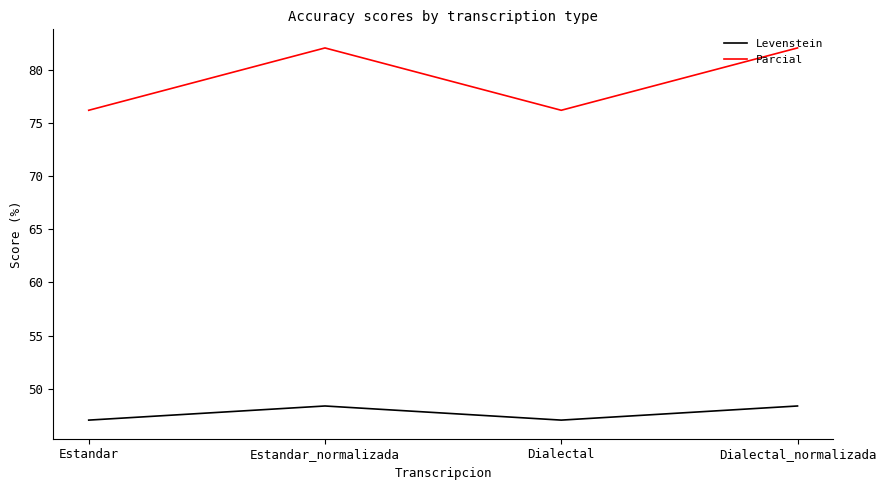

Reading left to right, extract all data points from this chart.

Levenstein: Estandar=47.1	Estandar_normalizada=48.4	Dialectal=47.1	Dialectal_normalizada=48.4
Parcial: Estandar=76.2	Estandar_normalizada=82.1	Dialectal=76.2	Dialectal_normalizada=82.1